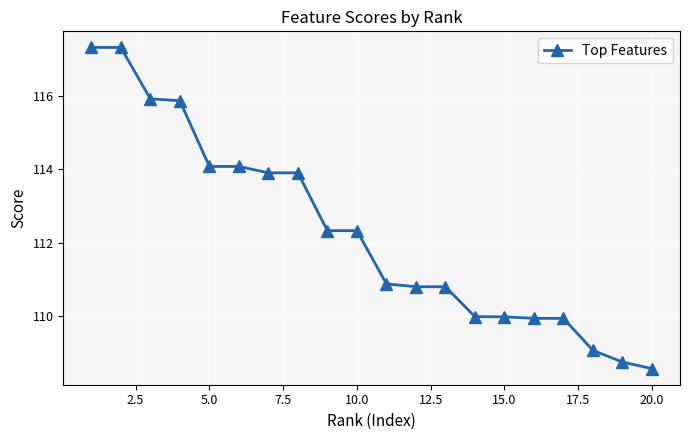

Reading left to right, what are all the values shown in this chart?

117.3	117.3	115.9	115.9	114.1	114.1	113.9	113.9	112.3	112.3	110.9	110.8	110.8	110.0	110.0	109.9	109.9	109.1	108.8	108.6